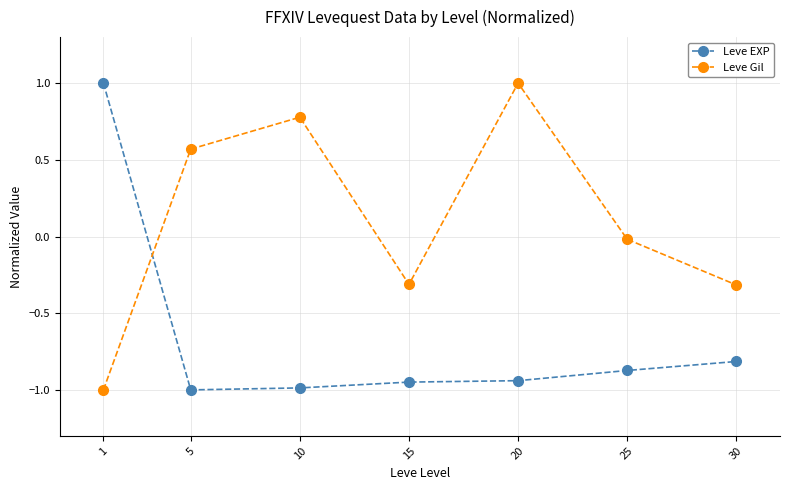

At which label does Leve Gil first exceed 0?

5